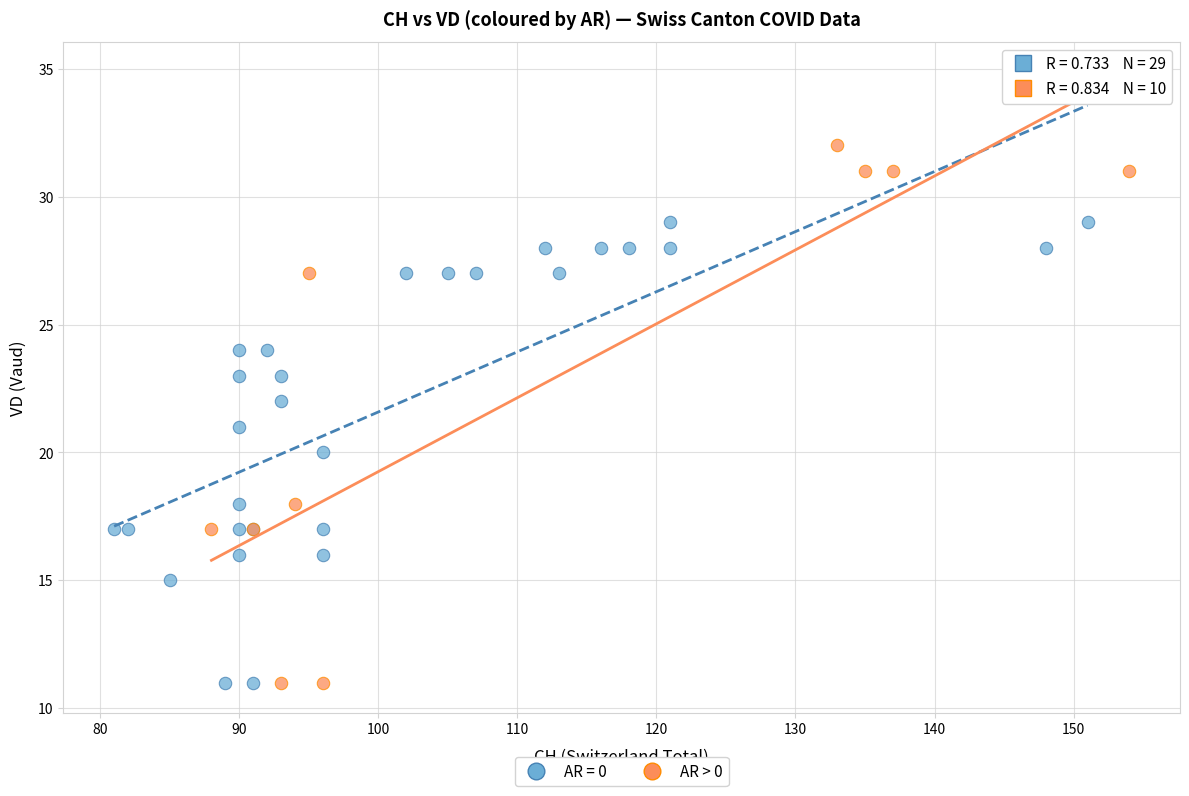

Which series has the widest spread of Y values?

AR > 0